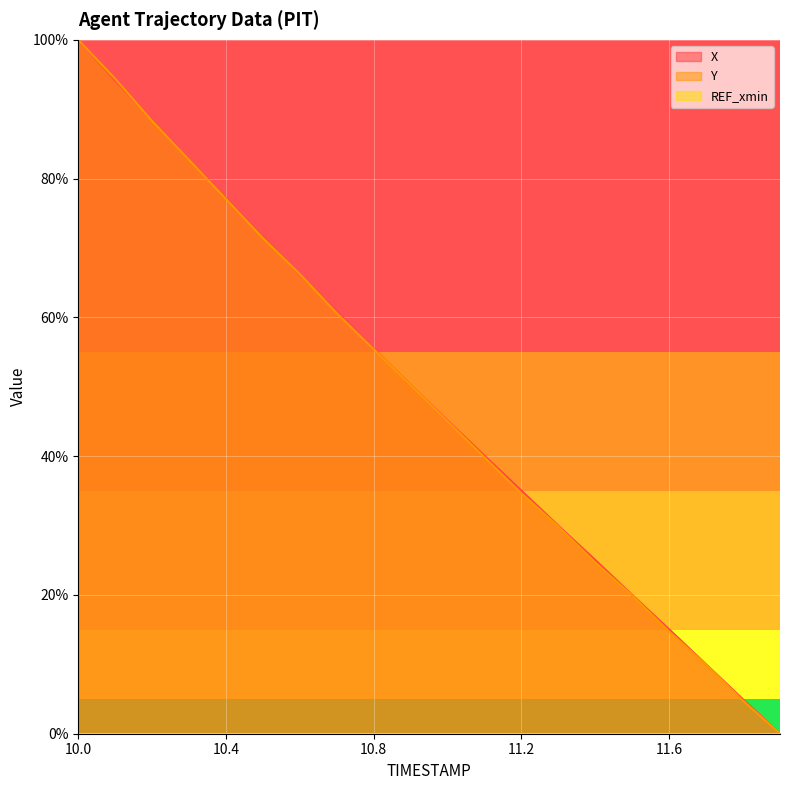

True or false: Y has a value of 77.1 at 10.4.

True